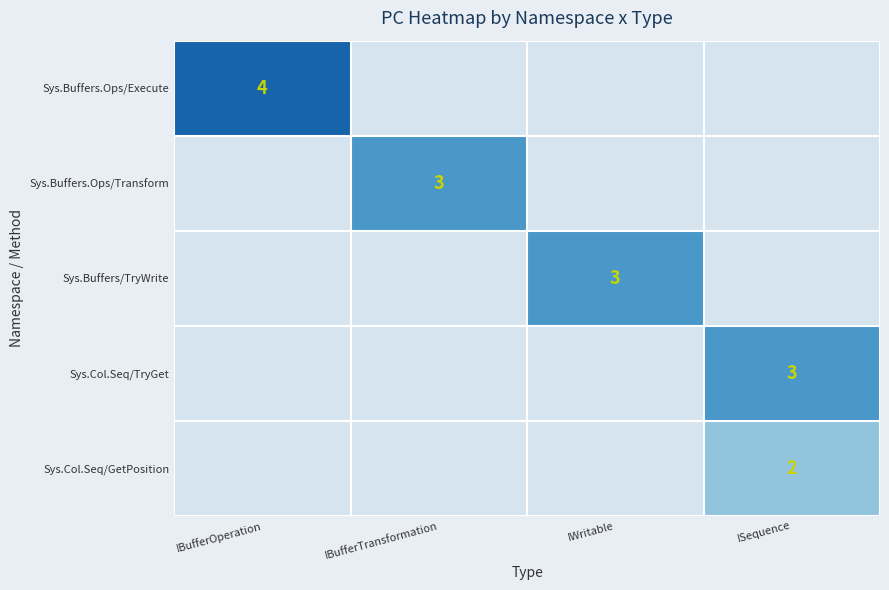

Between IBufferOperation and ISequence, which is larger?

ISequence